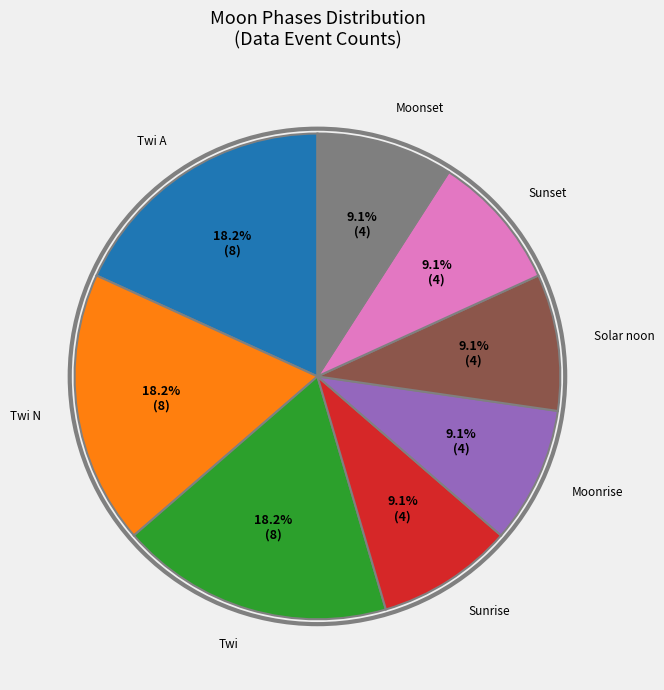

What is the total percentage of Twi A and Moonrise?

27.3%